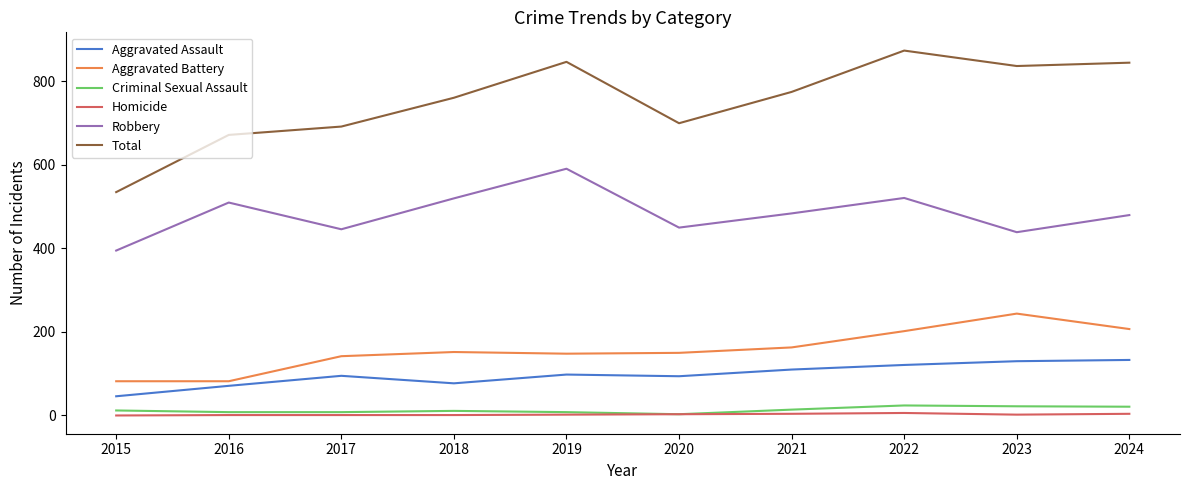

What is the highest value of the Criminal Sexual Assault series?

24